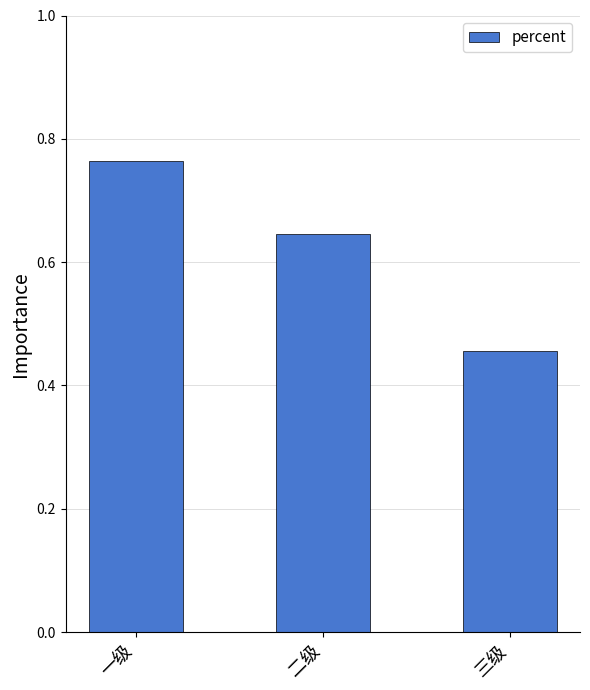

Which has a higher value, 一级 or 二级?

一级